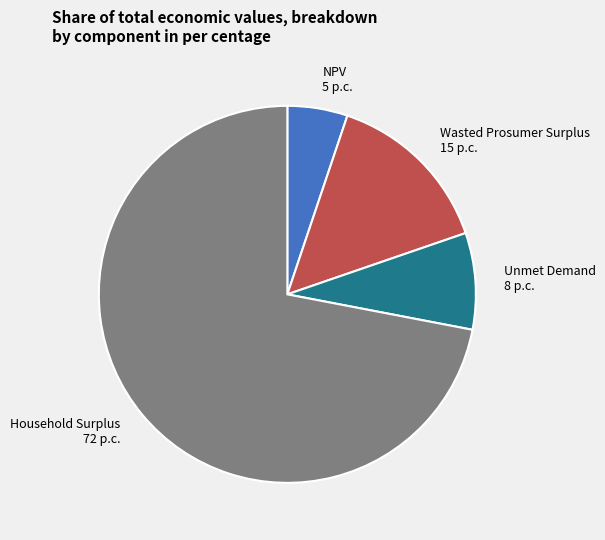

Does NPV represent more than half of the total?

No